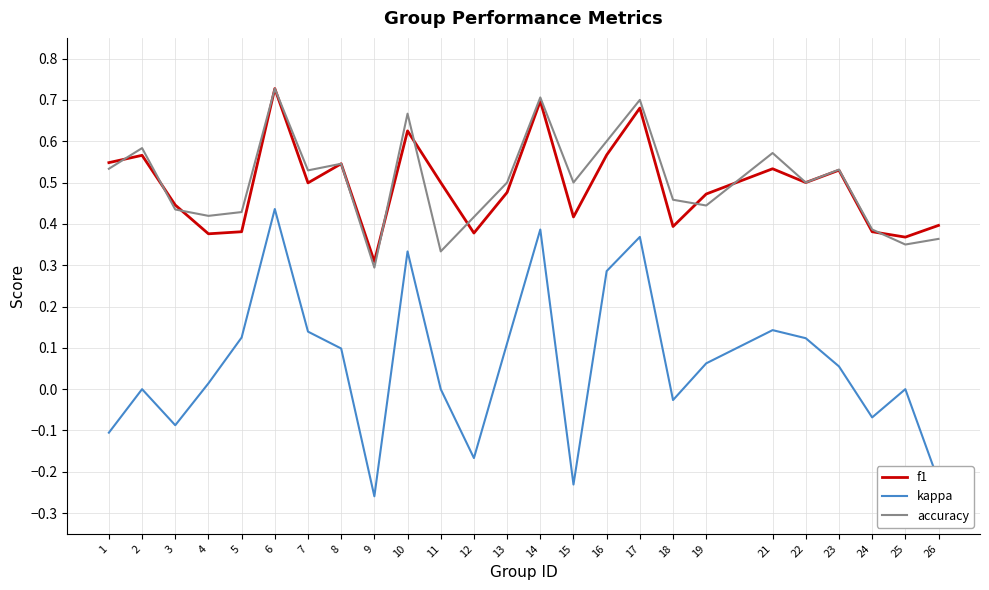

True or false: accuracy and kappa intersect in this chart.

False